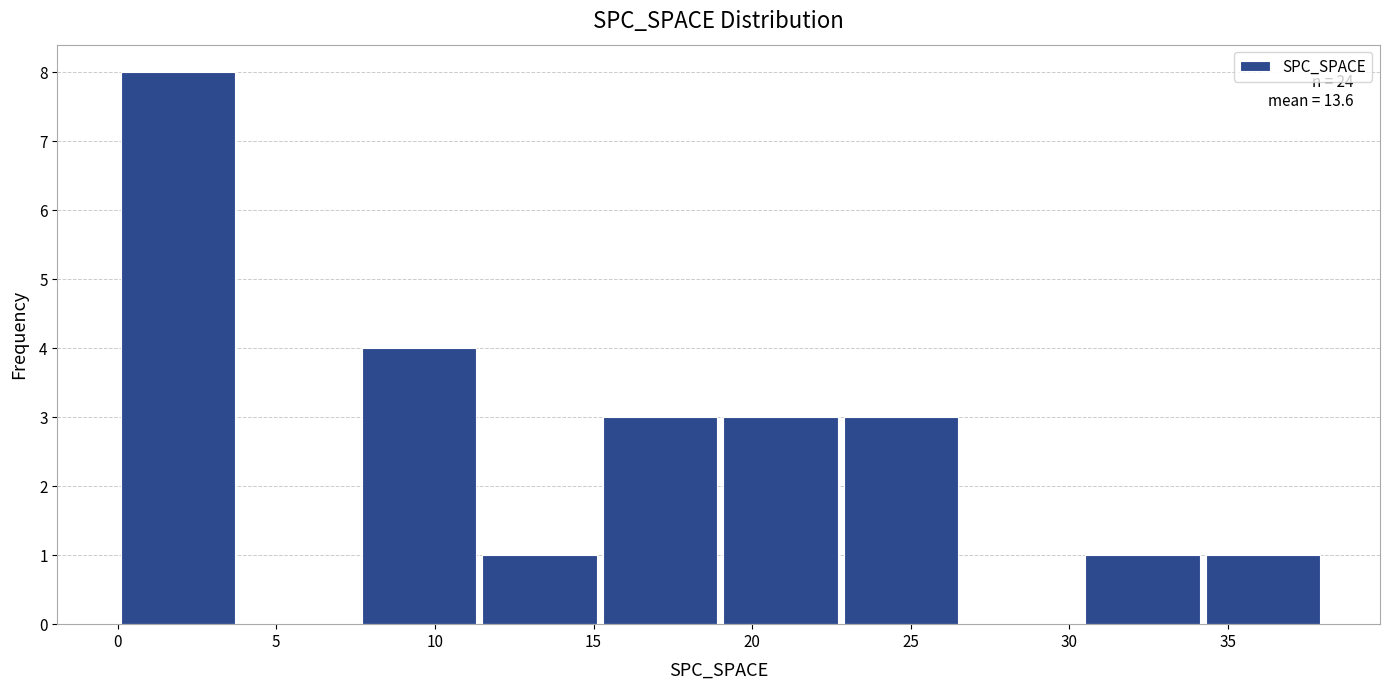

Which range on the x-axis has the tallest bar?

0.0 to 3.8